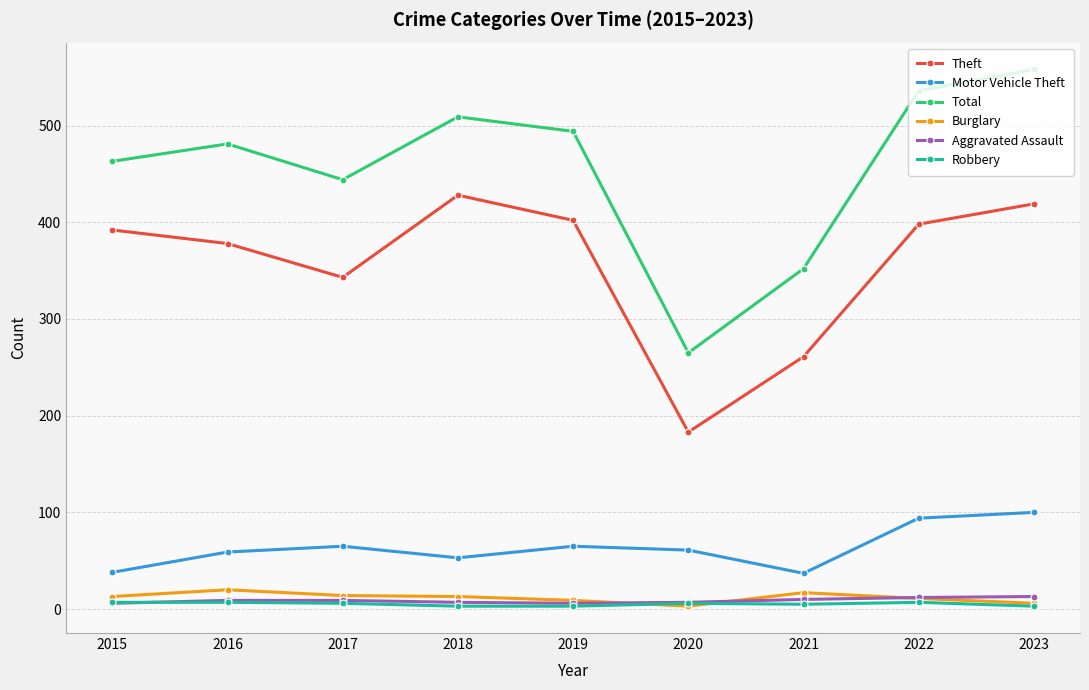

What is the difference between the highest and lowest values at 2023?

555